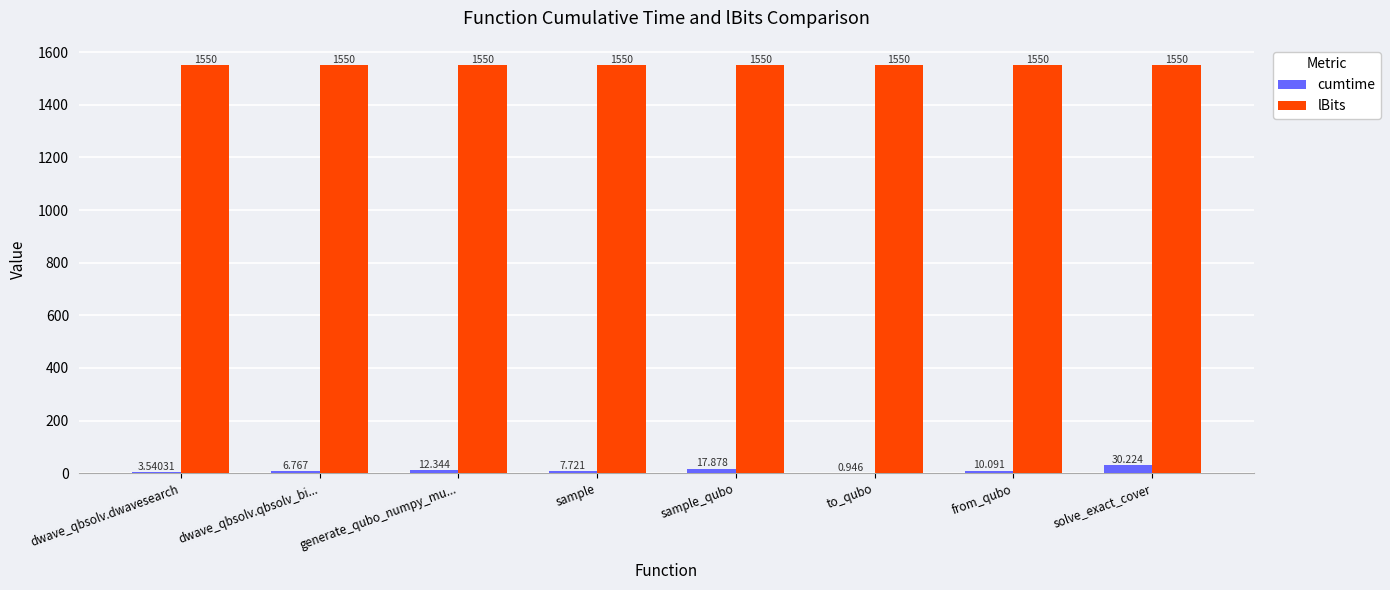

Which series has the largest total across all categories?

lBits